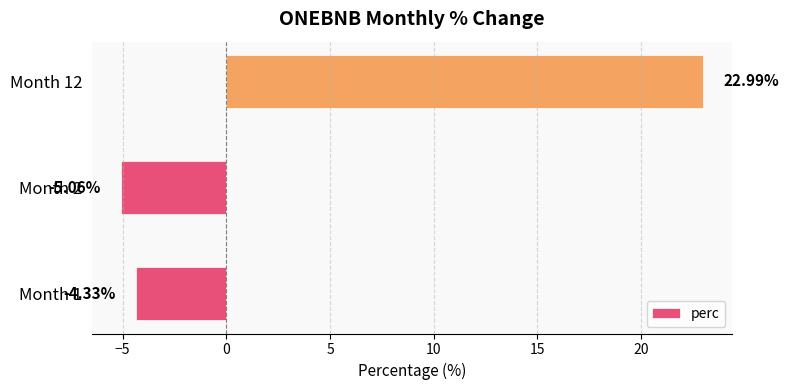

Rank the categories by value from lowest to highest.

Month 2, Month 1, Month 12